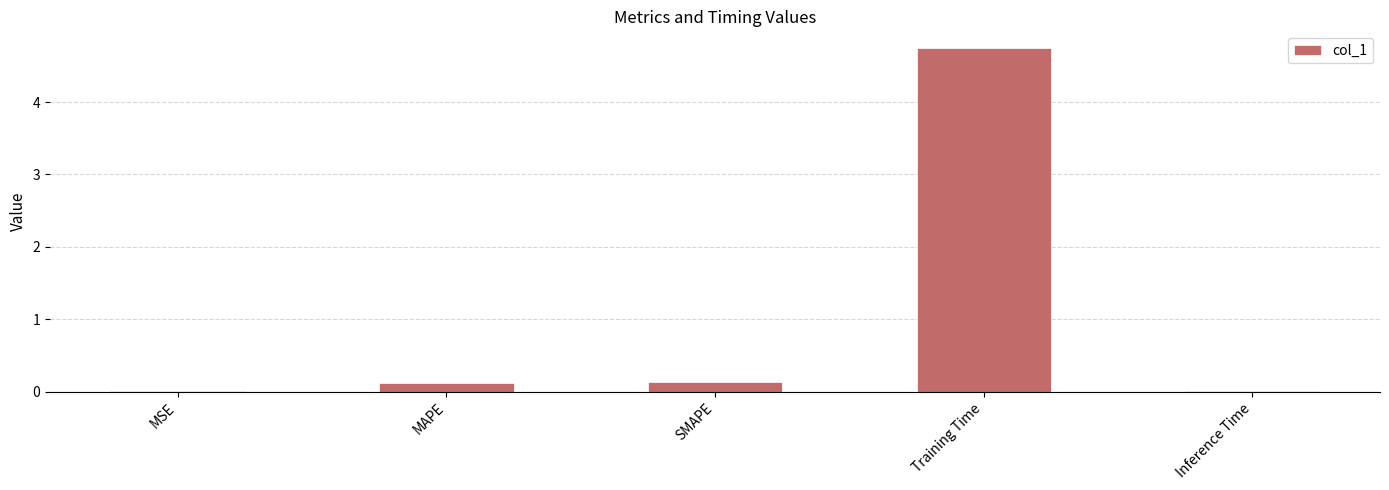

What is the sum of all values?

5.0